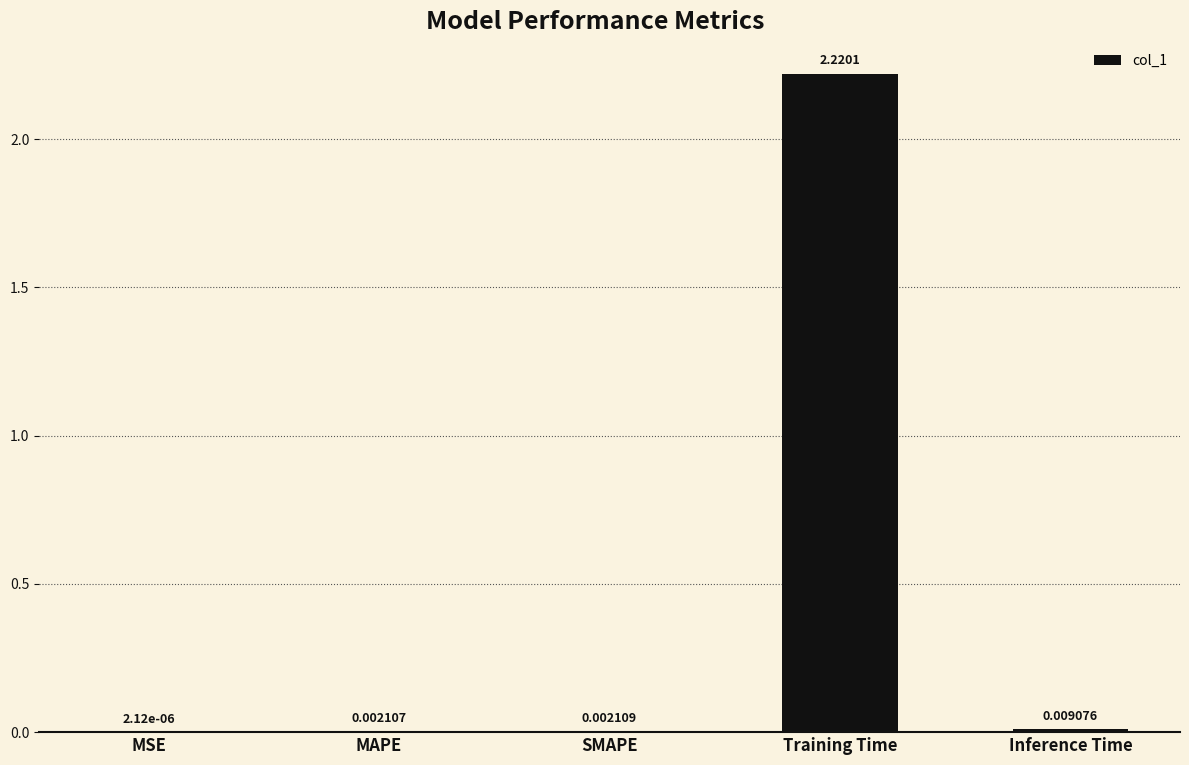

What is the change in value from MAPE to Training Time?

+2.2